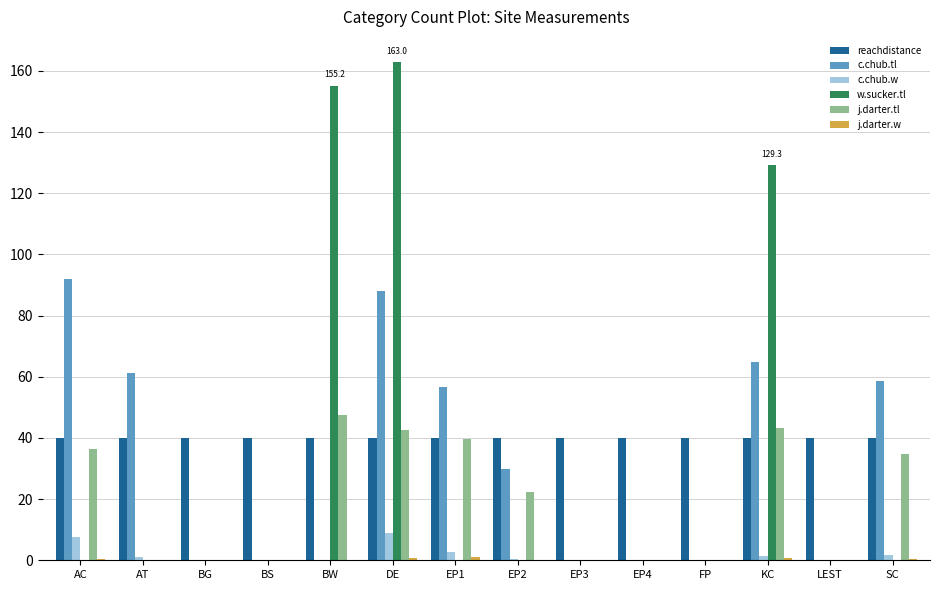

The c.chub.w series shows 1.1 at AT. True or false?

True